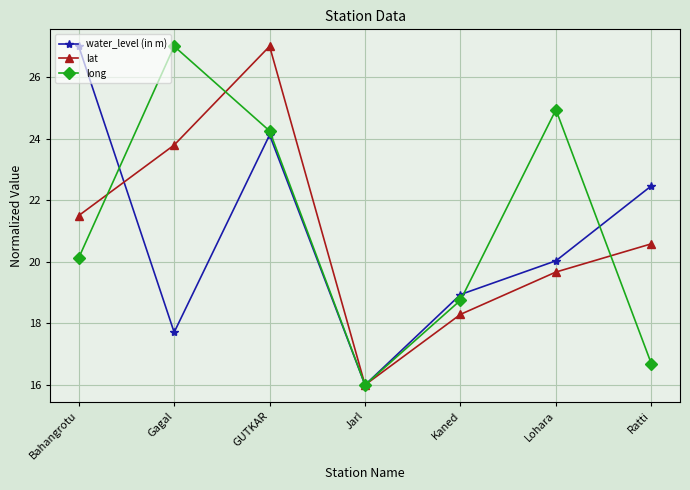

Where do lat and water_level (in m) first cross each other?

Bahangrotu and Gagal